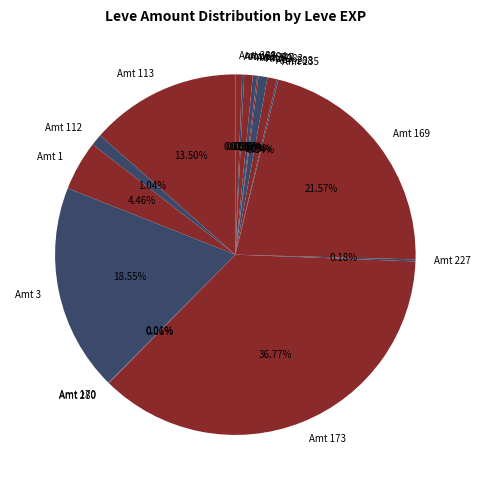

Do Amt 347 and Amt 112 together represent more than half of the pie?

No